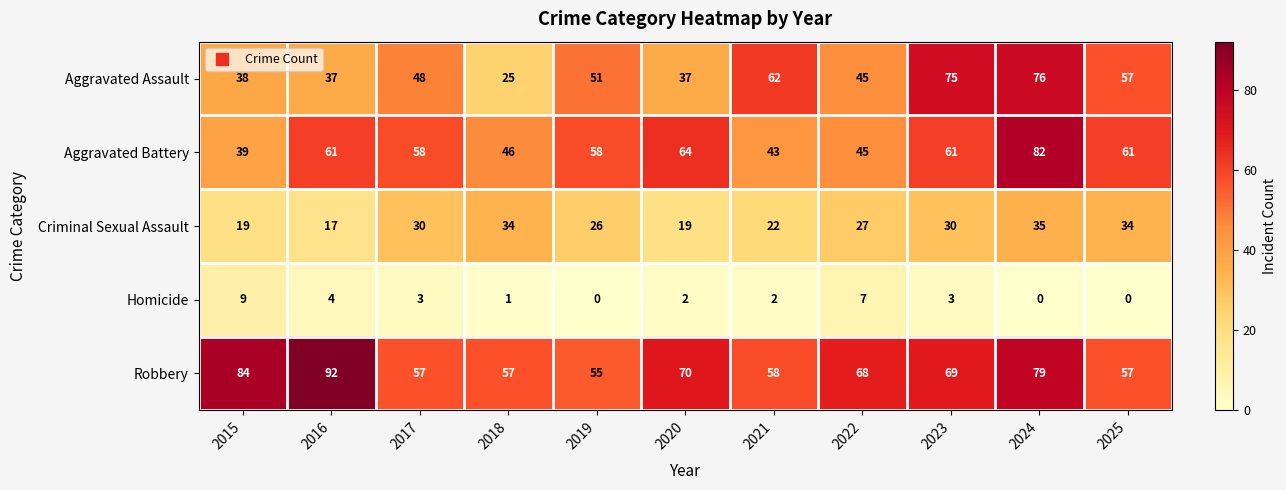

The Aggravated Assault series shows 25 at 2018. True or false?

True